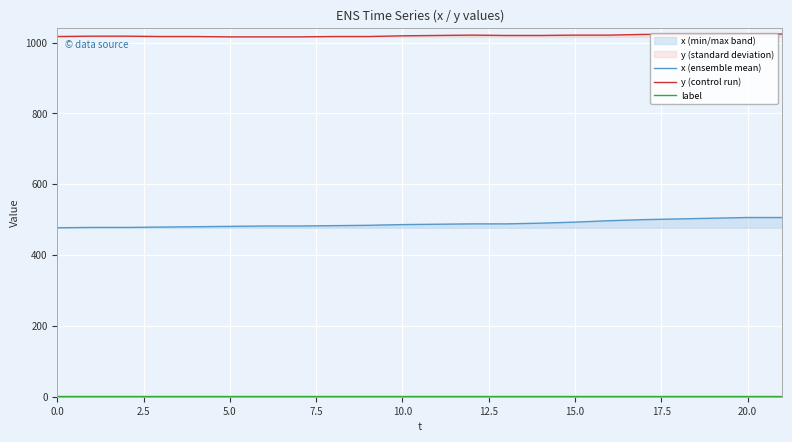

How many values in the x (ensemble mean) series are below 487?

11